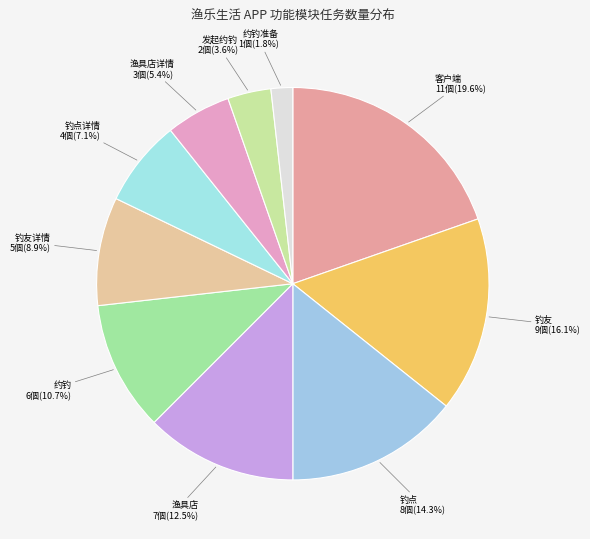

Does 钓点详情 represent more than half of the total?

No